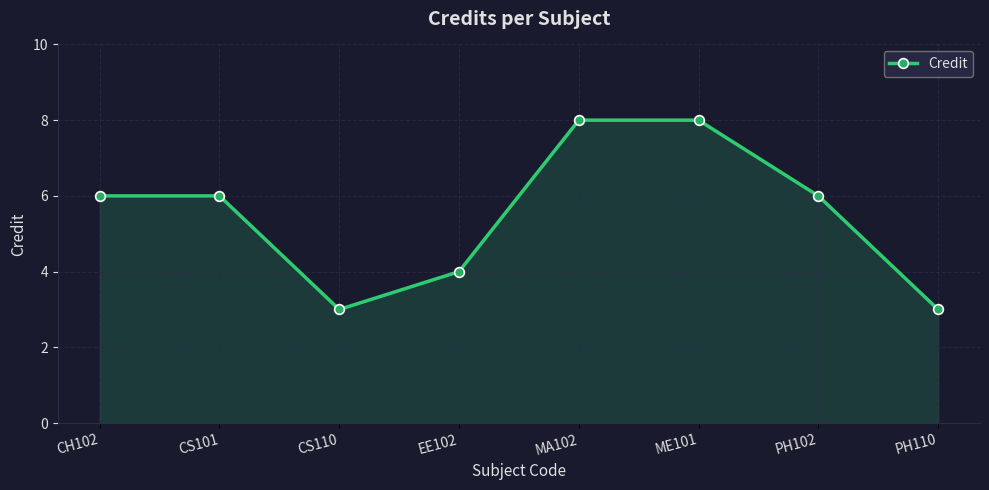

What position from the left is EE102?

4